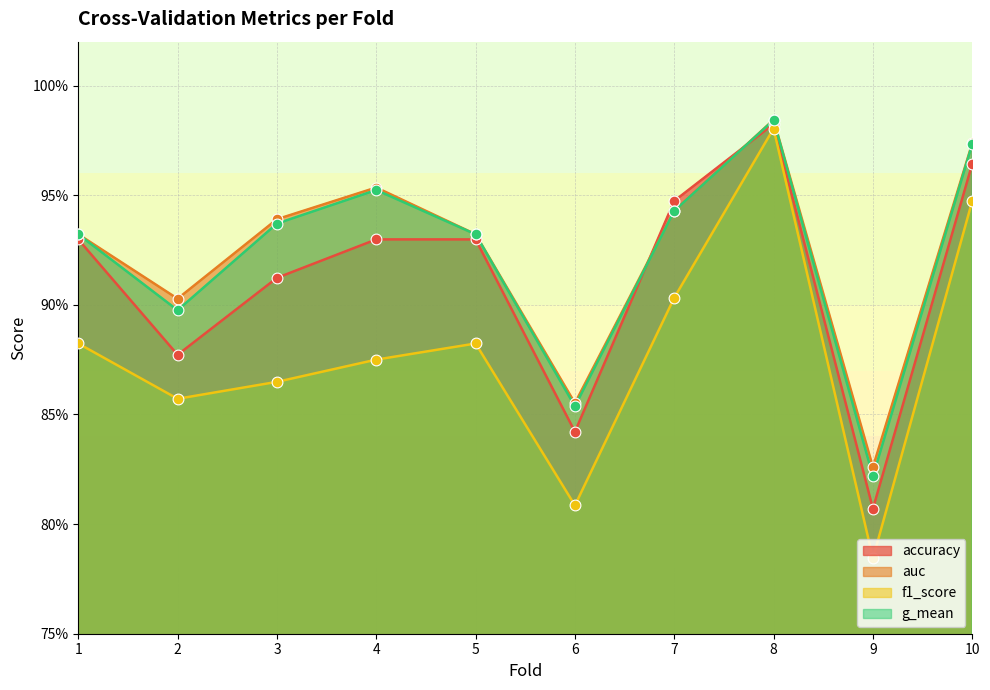

Is the value of accuracy at 5 greater than the value of f1_score at 2?

Yes